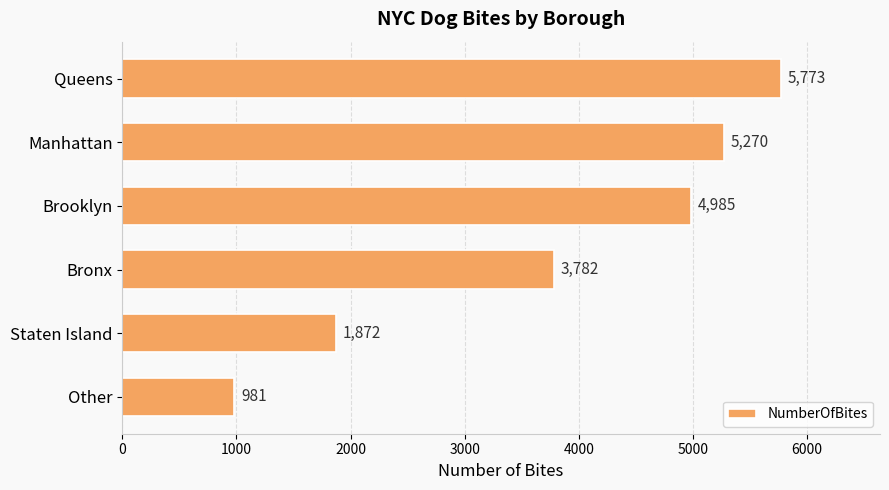

What position from the top is Queens?

1